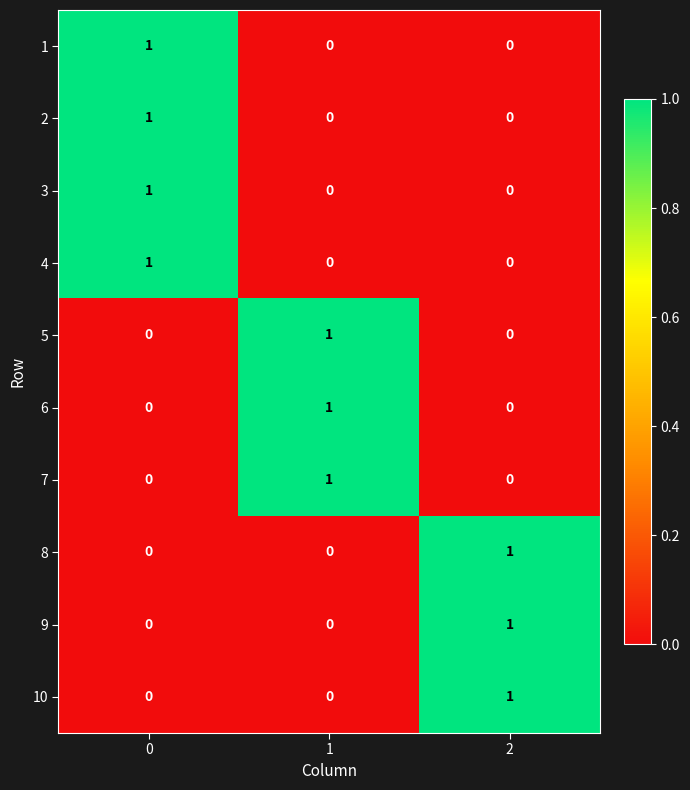

How many 10 values are between 0 and 1?

3